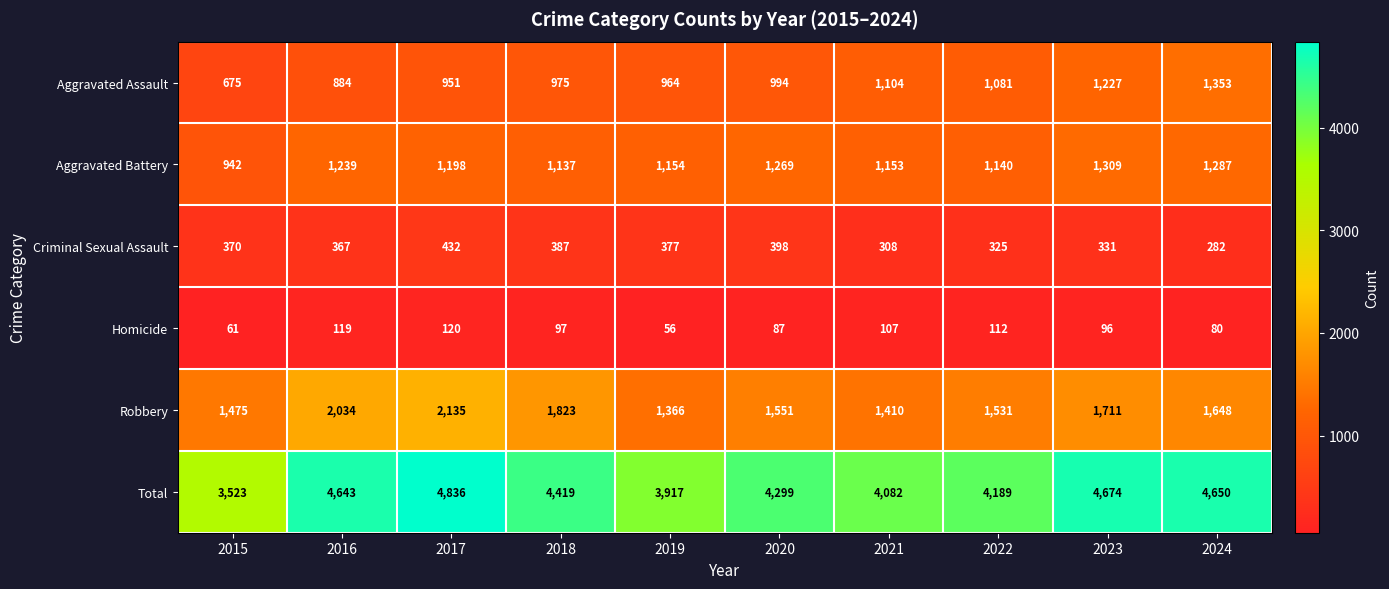

Which category has the highest value across all series?

2017